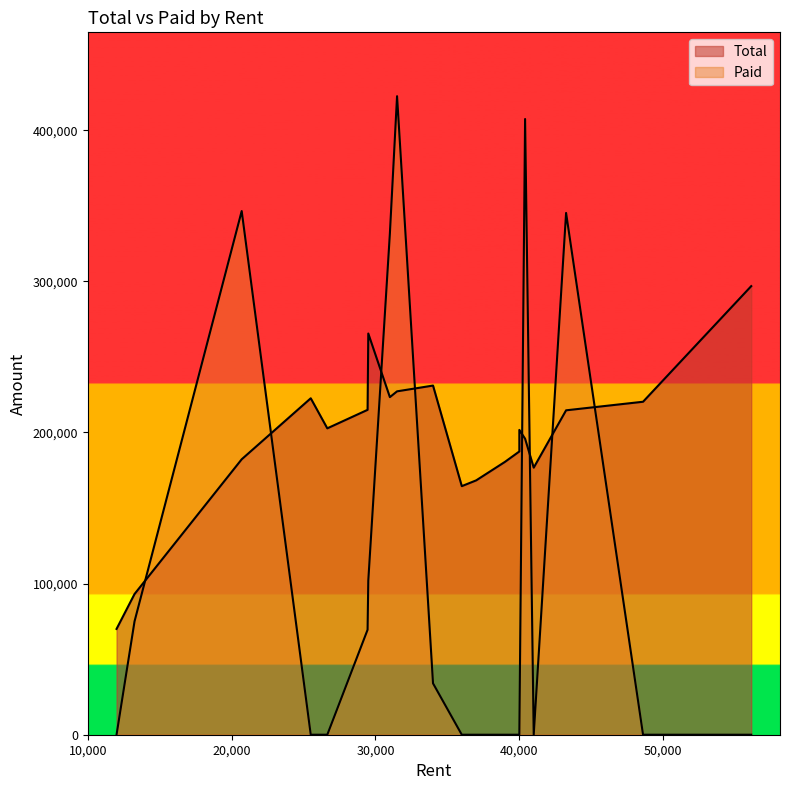

Rank the series at 39000 from highest to lowest value.

Total, Paid